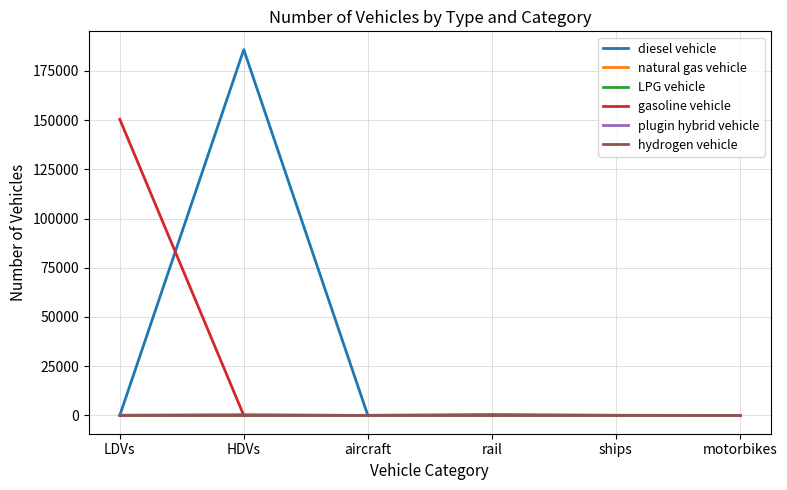

Which series has the widest spread of values?

diesel vehicle